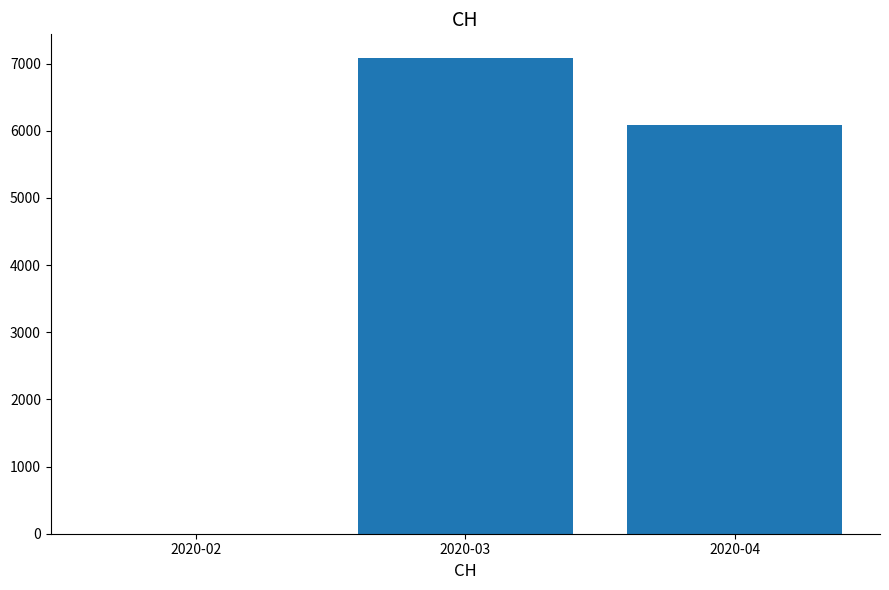

What is the maximum value shown in the chart?

7082